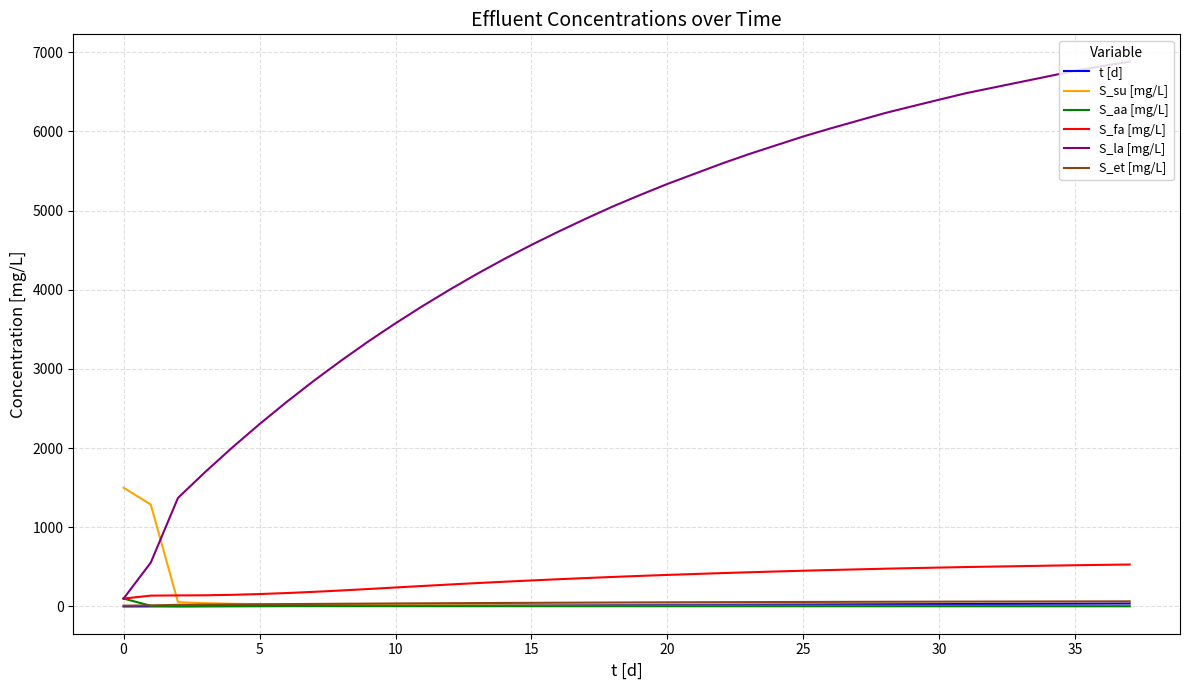

Which series has the widest spread of values?

S_la [mg/L]